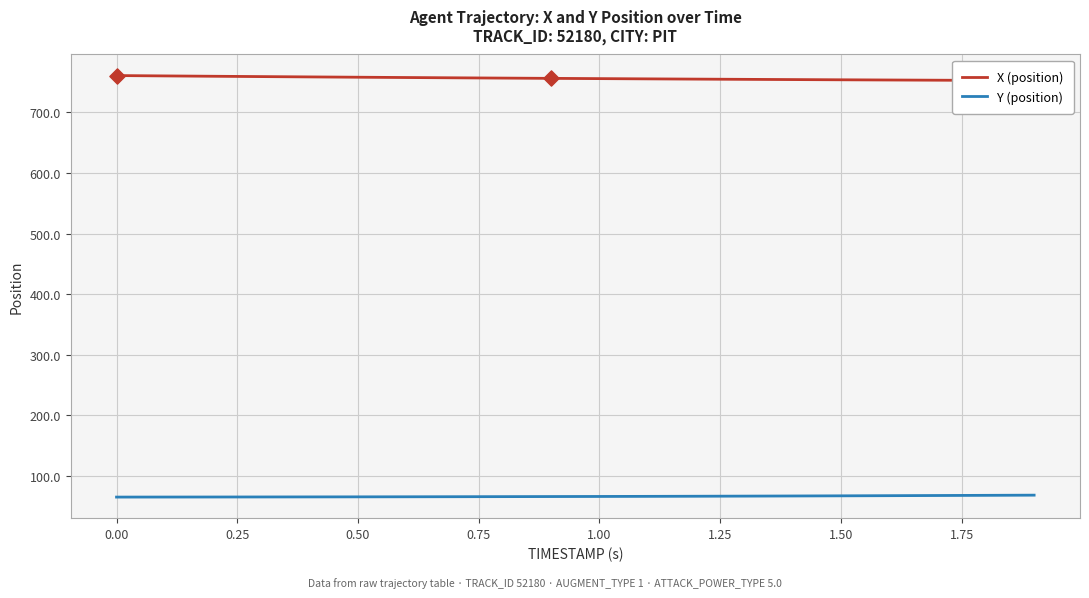

Is the value of X (position) at 11 greater than the value of Y (position) at 1.00?

Yes